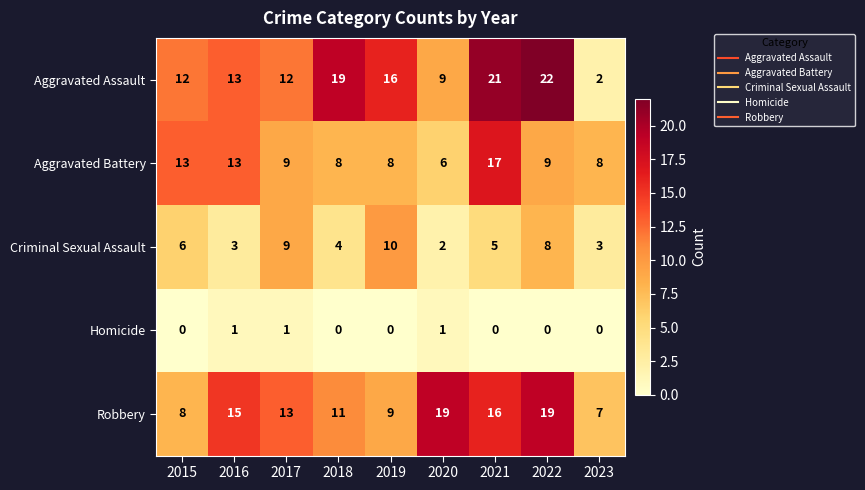

Is it true that Robbery equals 19 at 2022?

True